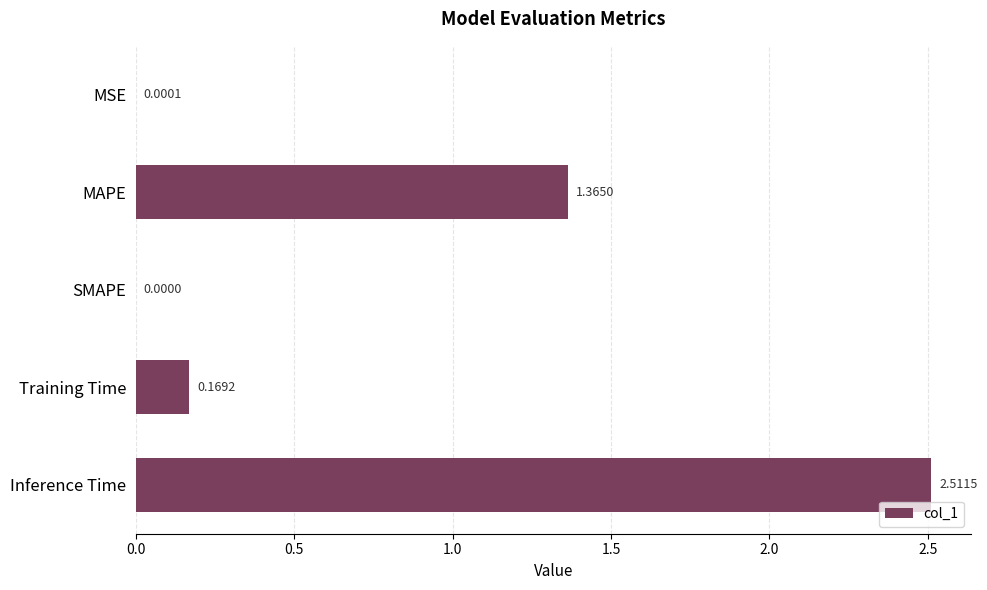

Between MSE and SMAPE, which is larger?

MSE